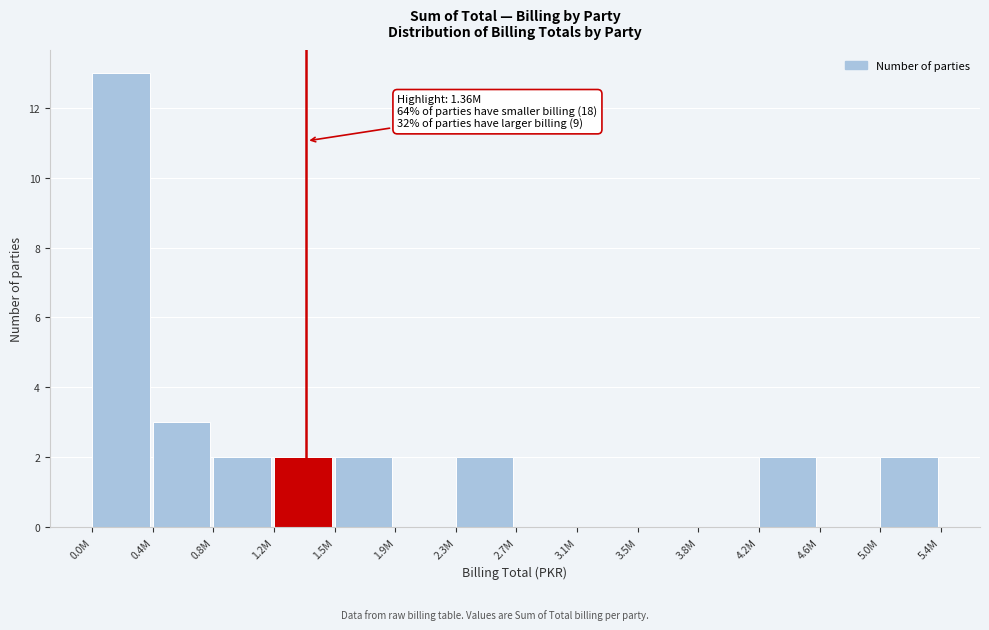

Reading left to right, list all the values displayed in this chart.

0.0M=13	0.4M=3	0.8M=2	1.2M=2	1.5M=2	1.9M=0	2.3M=2	2.7M=0	3.1M=0	3.5M=0	3.8M=0	4.2M=2	4.6M=0	5.0M=2